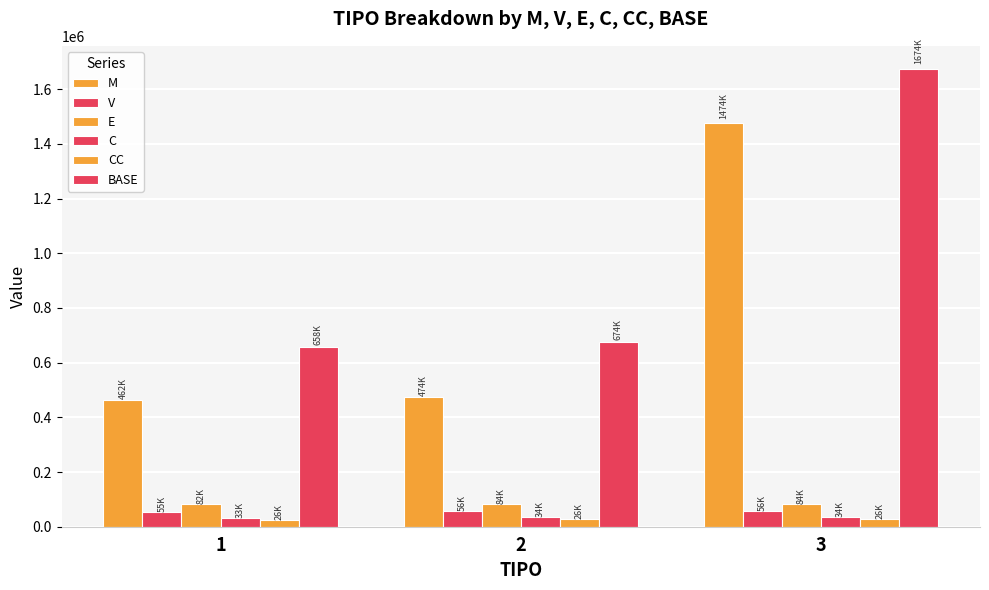

Which series has the largest range (max minus min)?

BASE